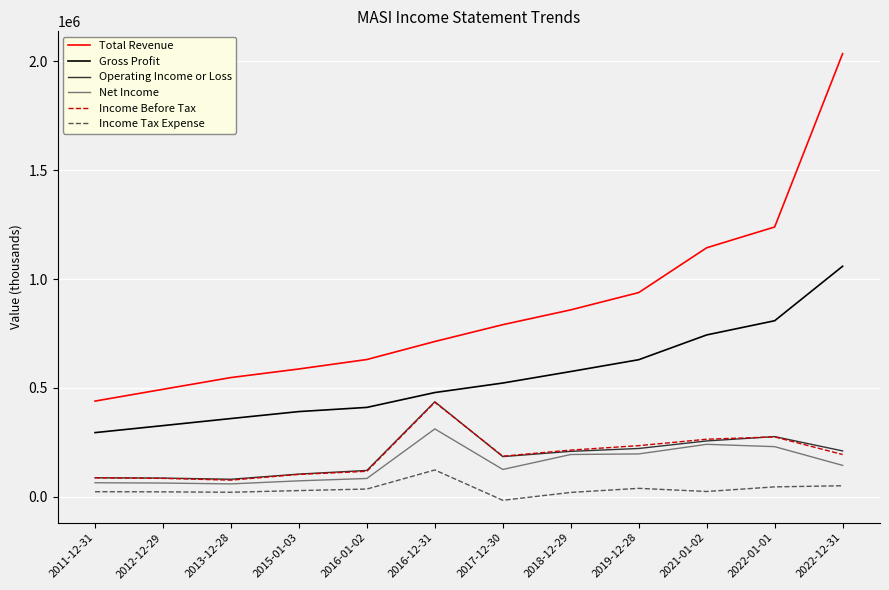

Between 2012-12-29 and 2016-12-31, which series saw the biggest shift?

Operating Income or Loss